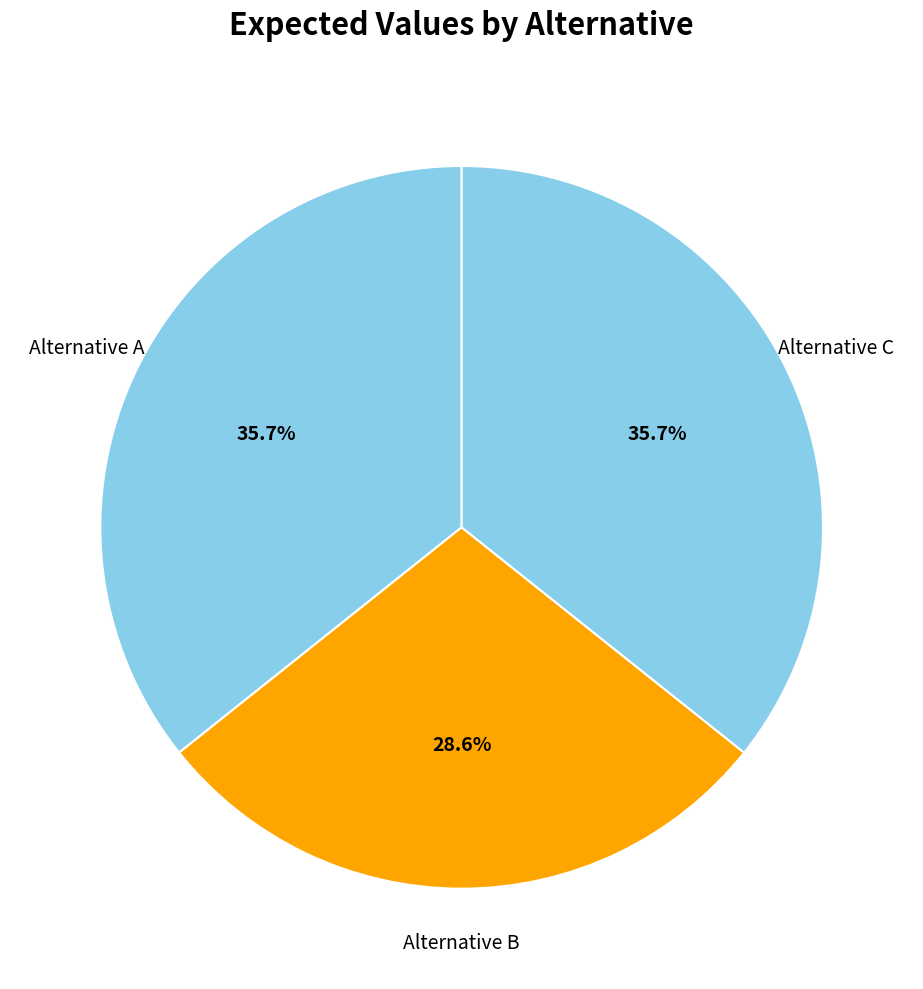

Is the sum of Alternative A and Alternative B greater than half?

Yes